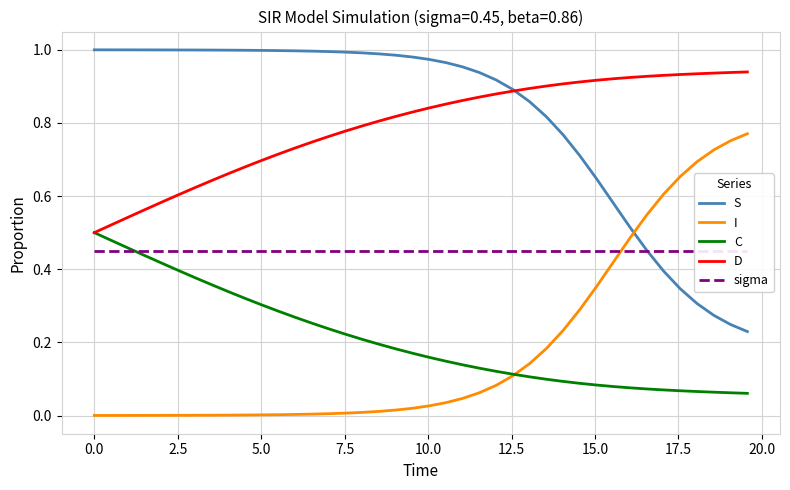

What is the highest value of the sigma series?

0.5